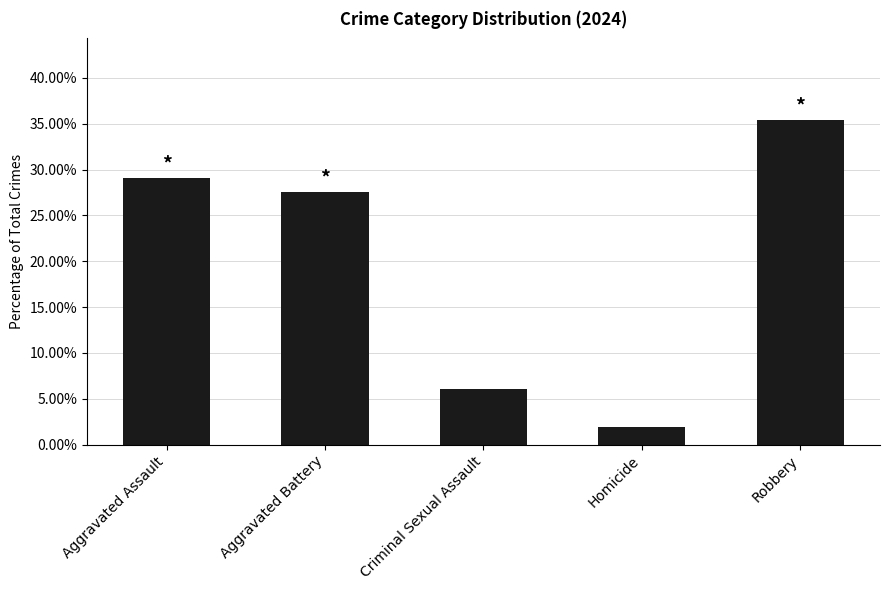

Which label corresponds to the largest value in the chart?

Robbery